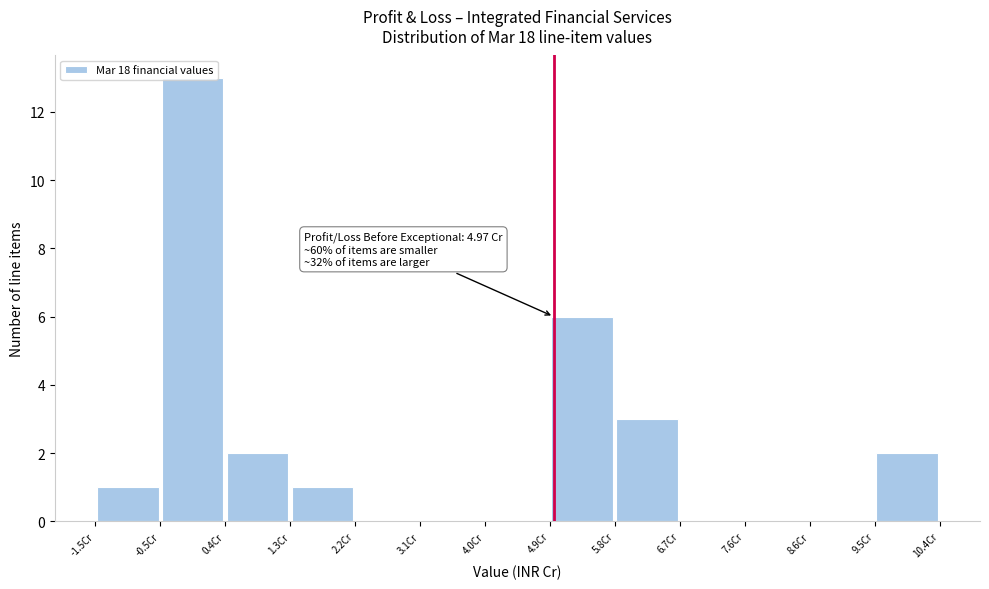

Which range on the x-axis has the tallest bar?

-0.5 to 0.4